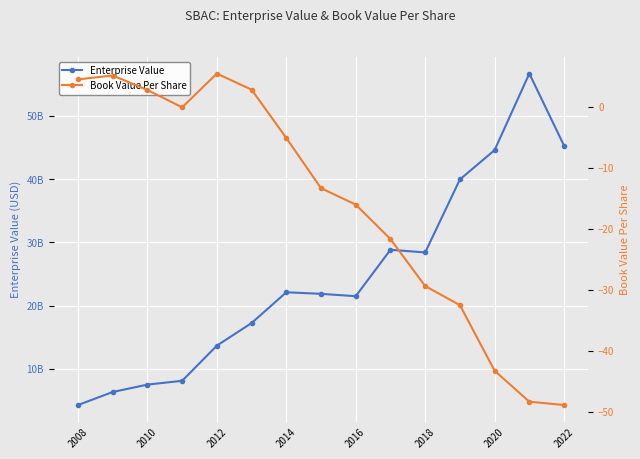

What is the sum of all Book Value Per Share values?

-238.1